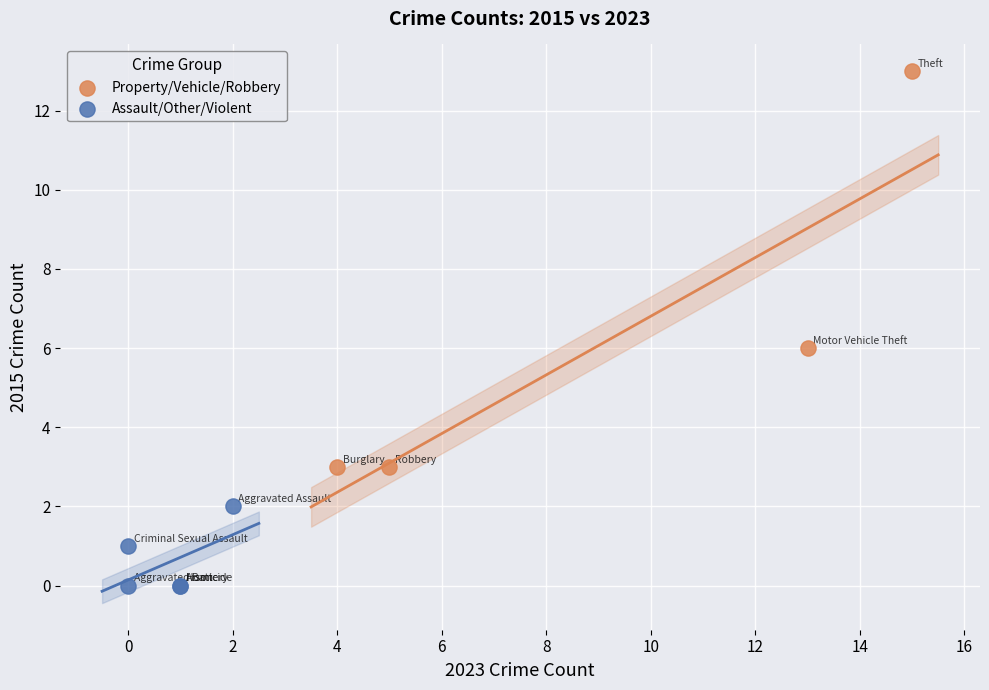

Which series reaches the minimum Y coordinate?

Assault/Other/Violent